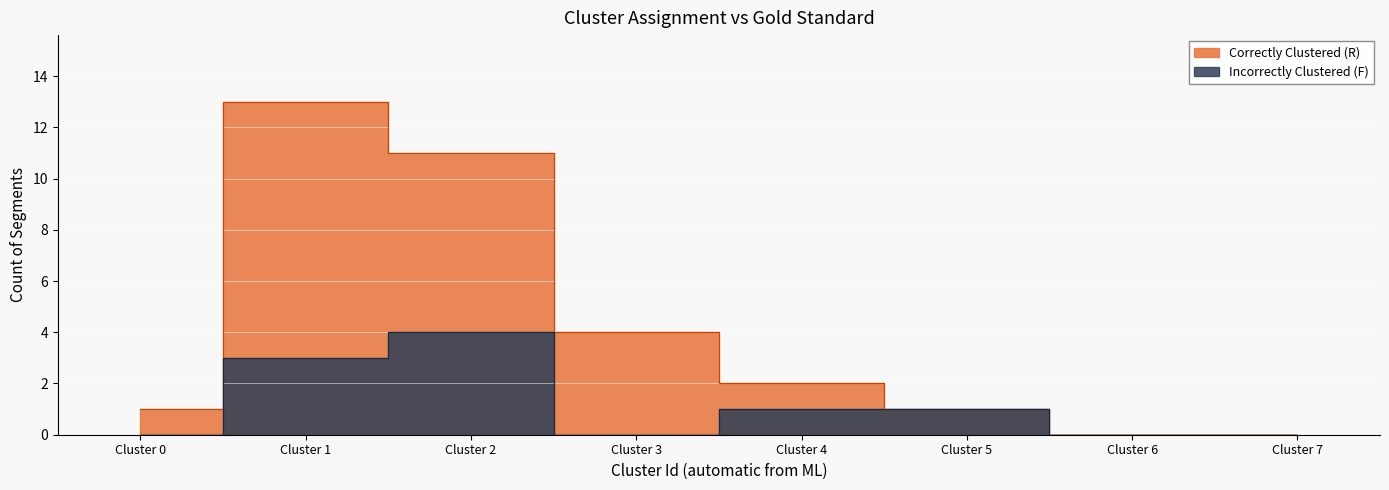

Which series has the widest spread of values?

Correctly Clustered (R)